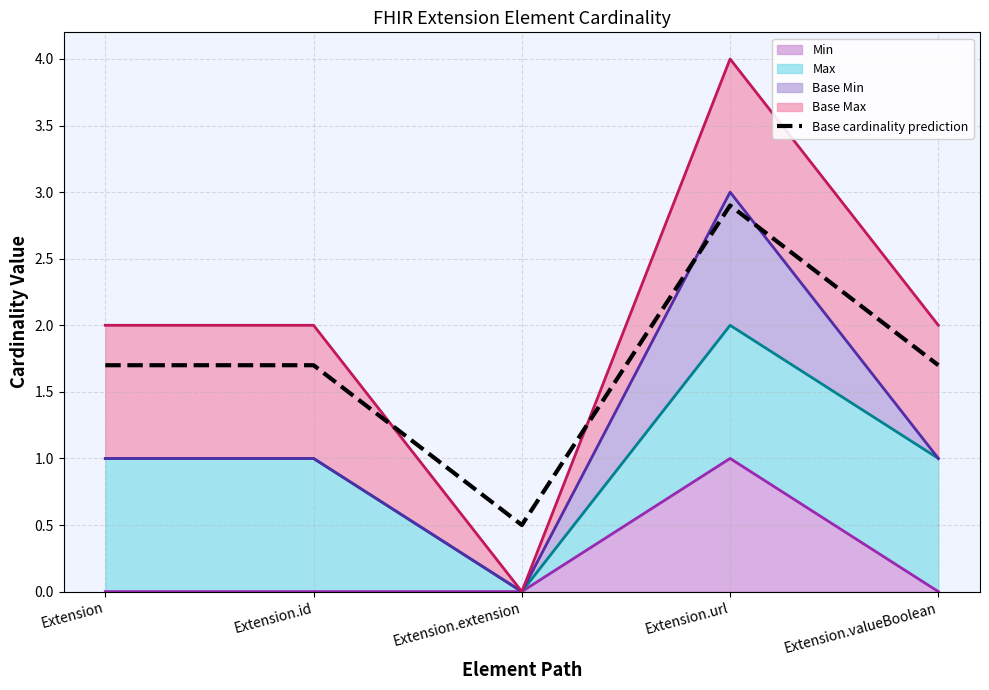

What is the average value?

1.7